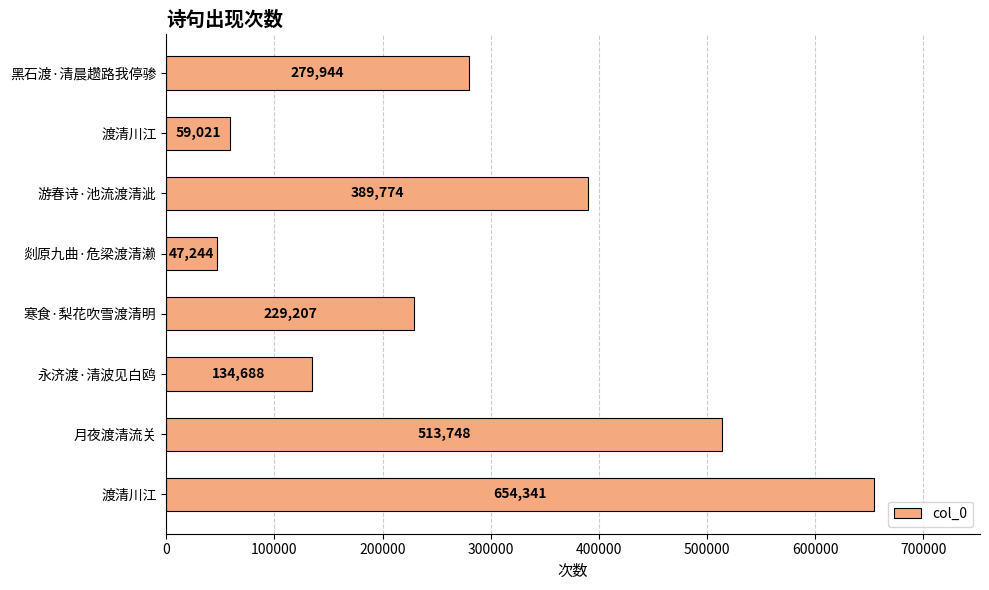

What is the smallest value displayed?

47244